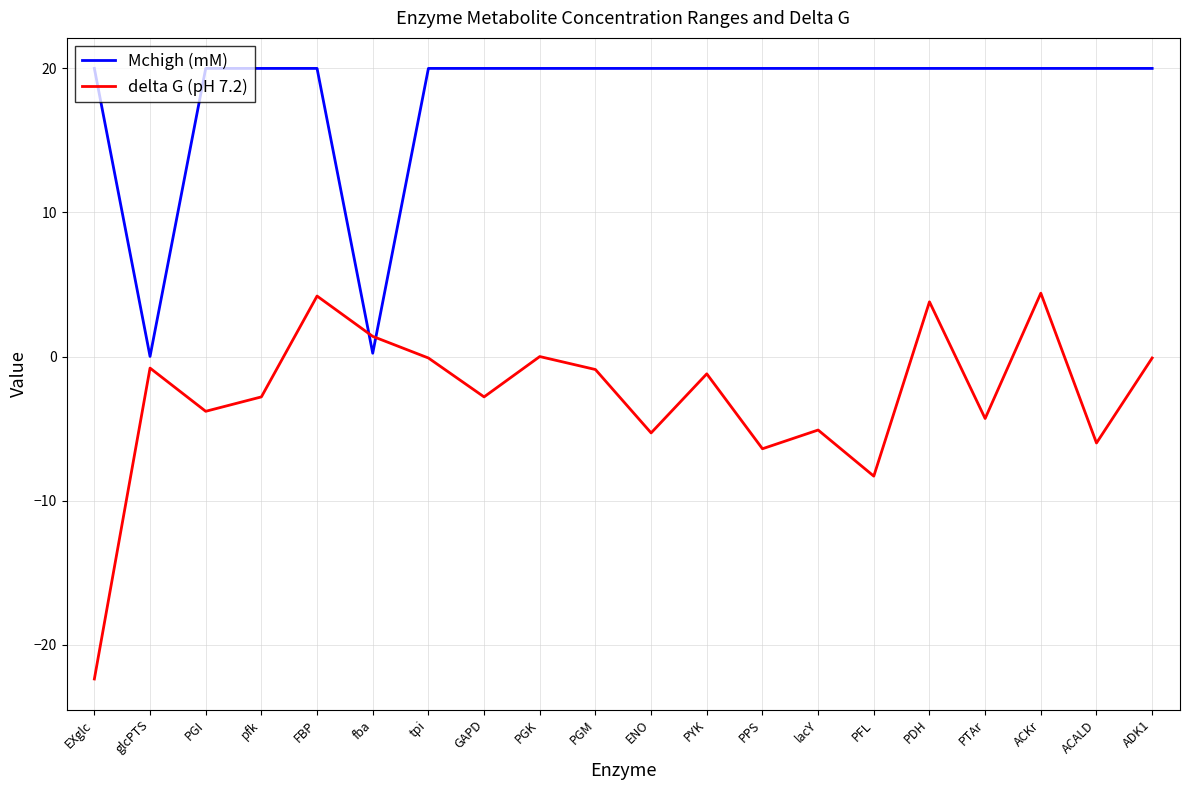

Which series has the widest spread of values?

delta G (pH 7.2)